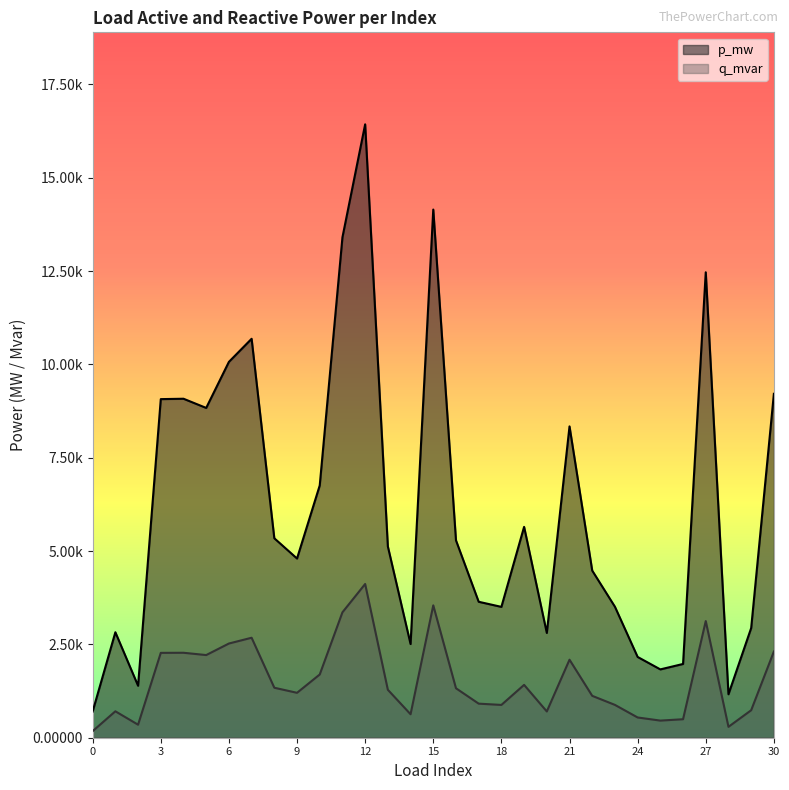

At which category does q_mvar reach its first local valley?

2